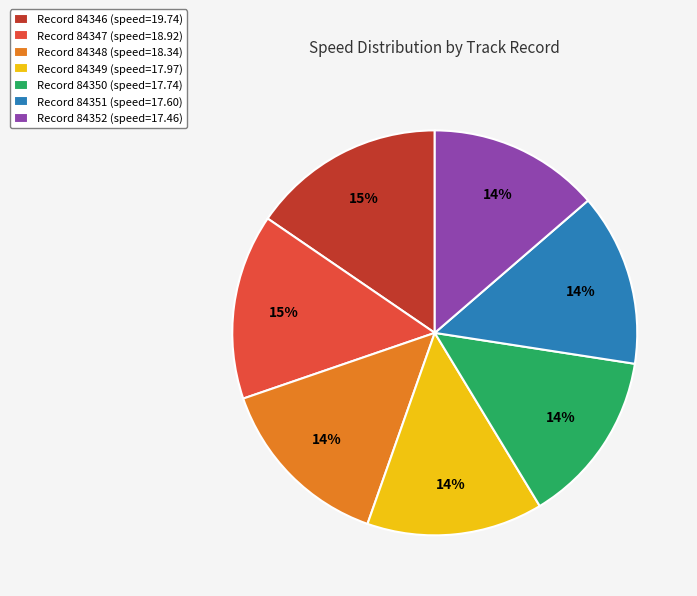

Is there a majority slice in this chart?

No